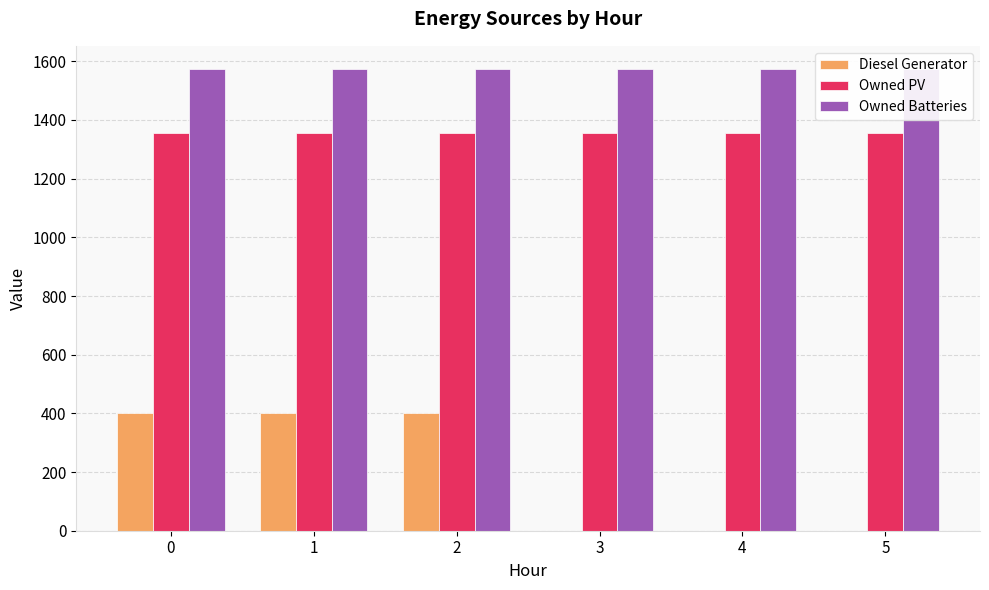

Which series has the widest spread of values?

Diesel Generator